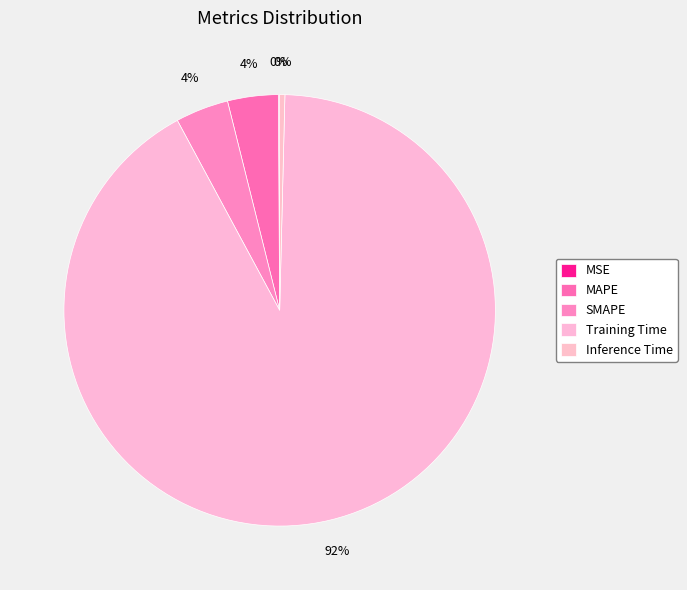

Does any single category account for the majority?

Yes